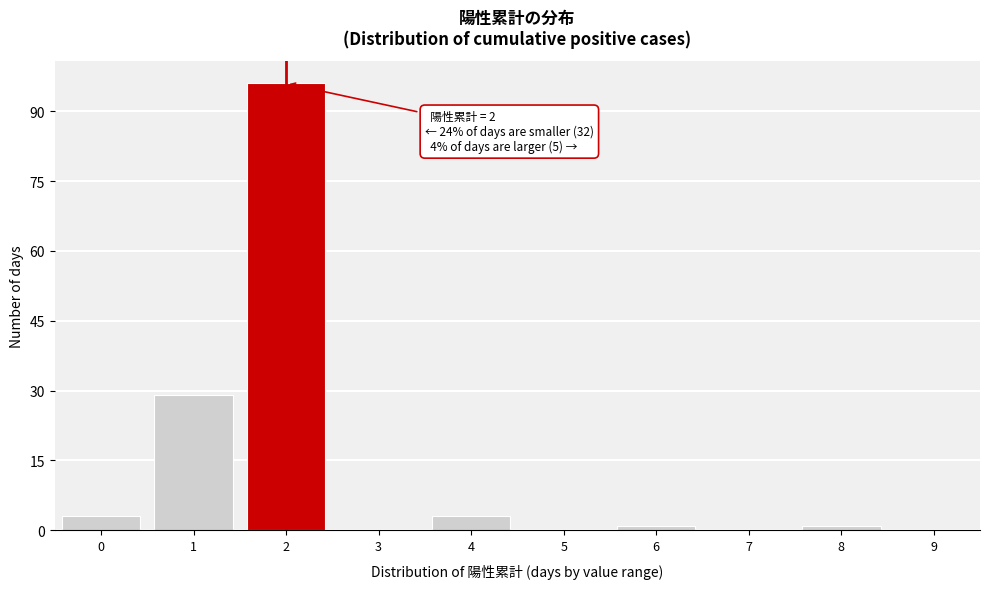

Reading right to left, transcribe all the data shown in this chart.

9=0	8=1	7=0	6=1	5=0	4=3	3=0	2=96	1=29	0=3